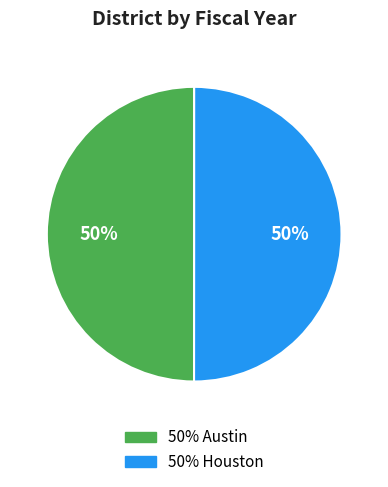

To the nearest percent, what is the average slice percentage?

50%